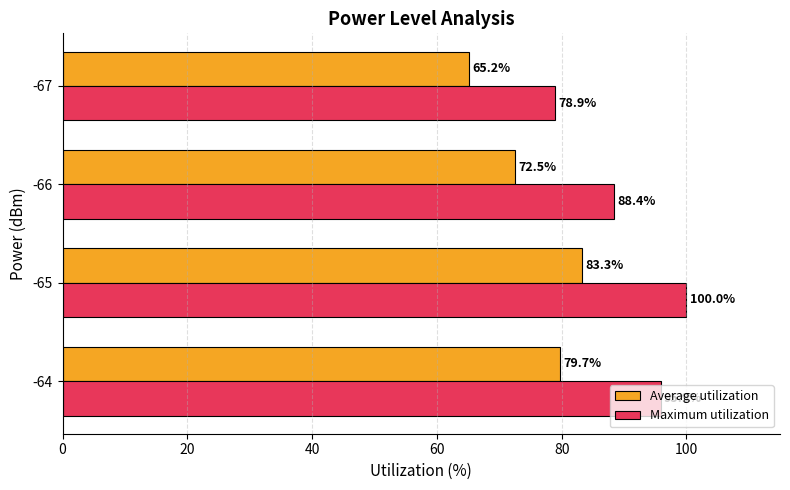

How many values in the Average utilization series exceed 79?

2